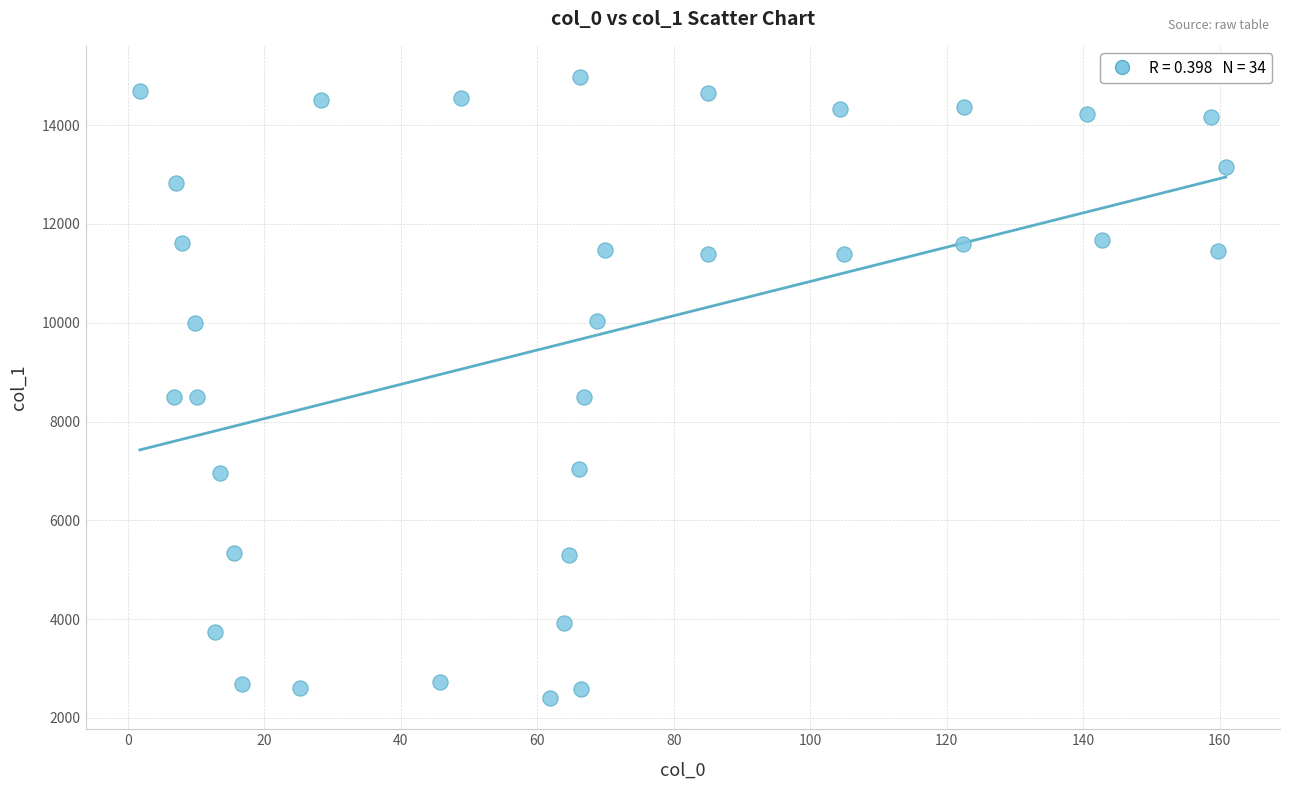

What is the range of Y values (max minus min)?

12579.2